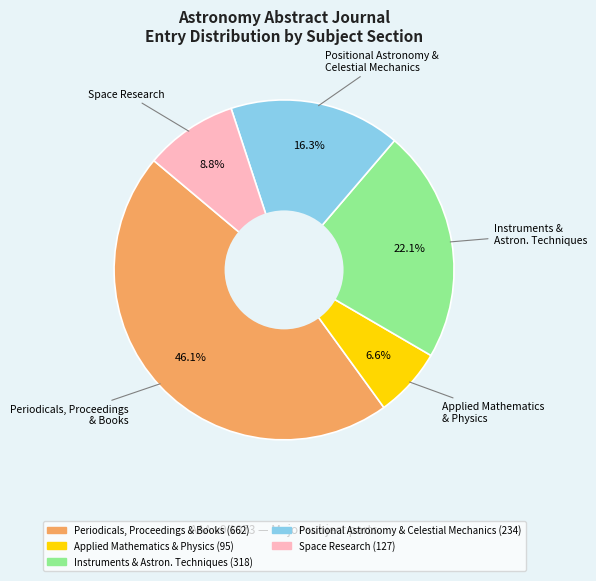

To the nearest percent, what is the average slice percentage?

20%